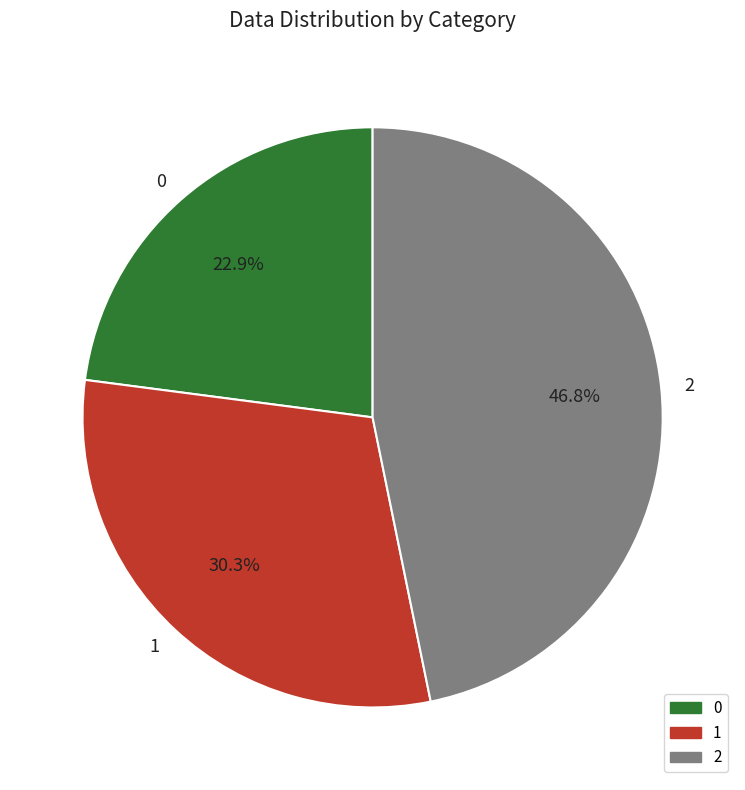

True or false: 1 accounts for 43% of the total.

False